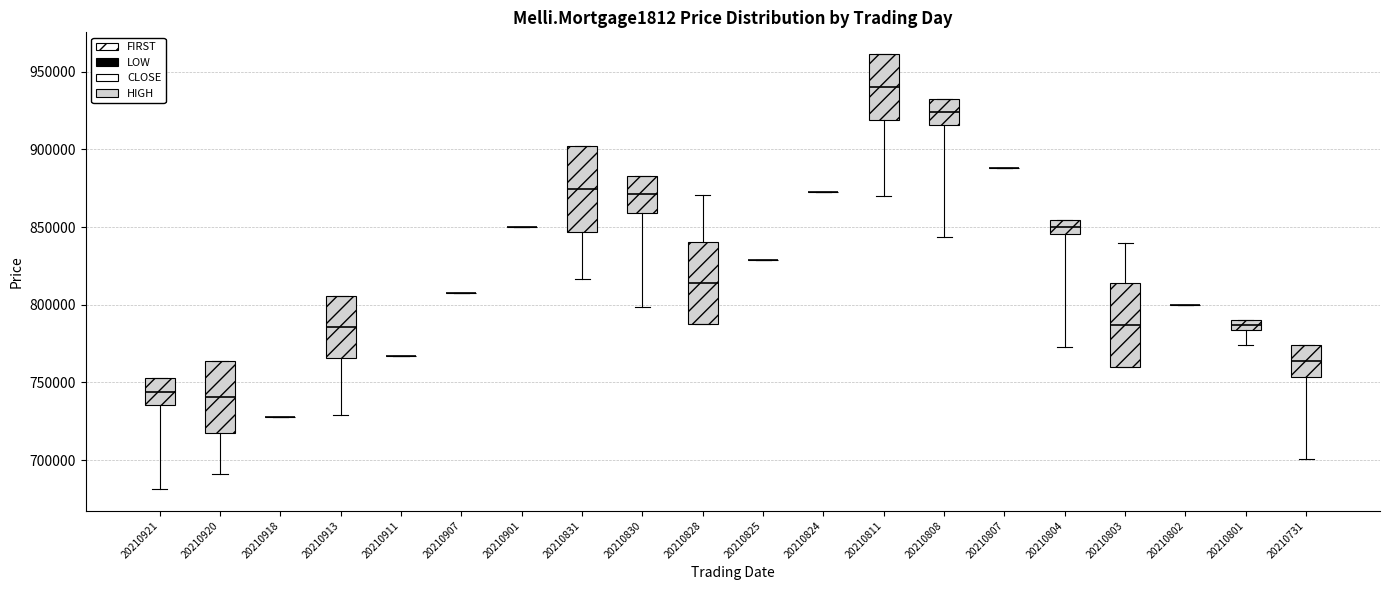

Where does the median line of the box at x = 20210921 sit on the y-axis? The values are not printed on the chart, so give them approximately, as read against the axis.

745000